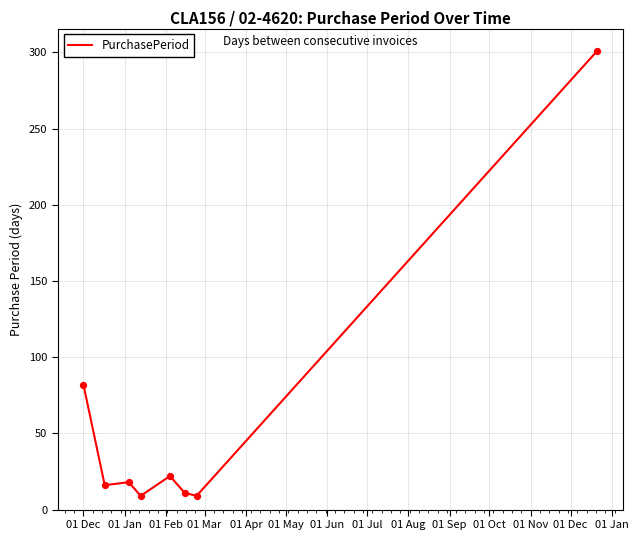

True or false: the data has more than 2 interior local peaks.

False